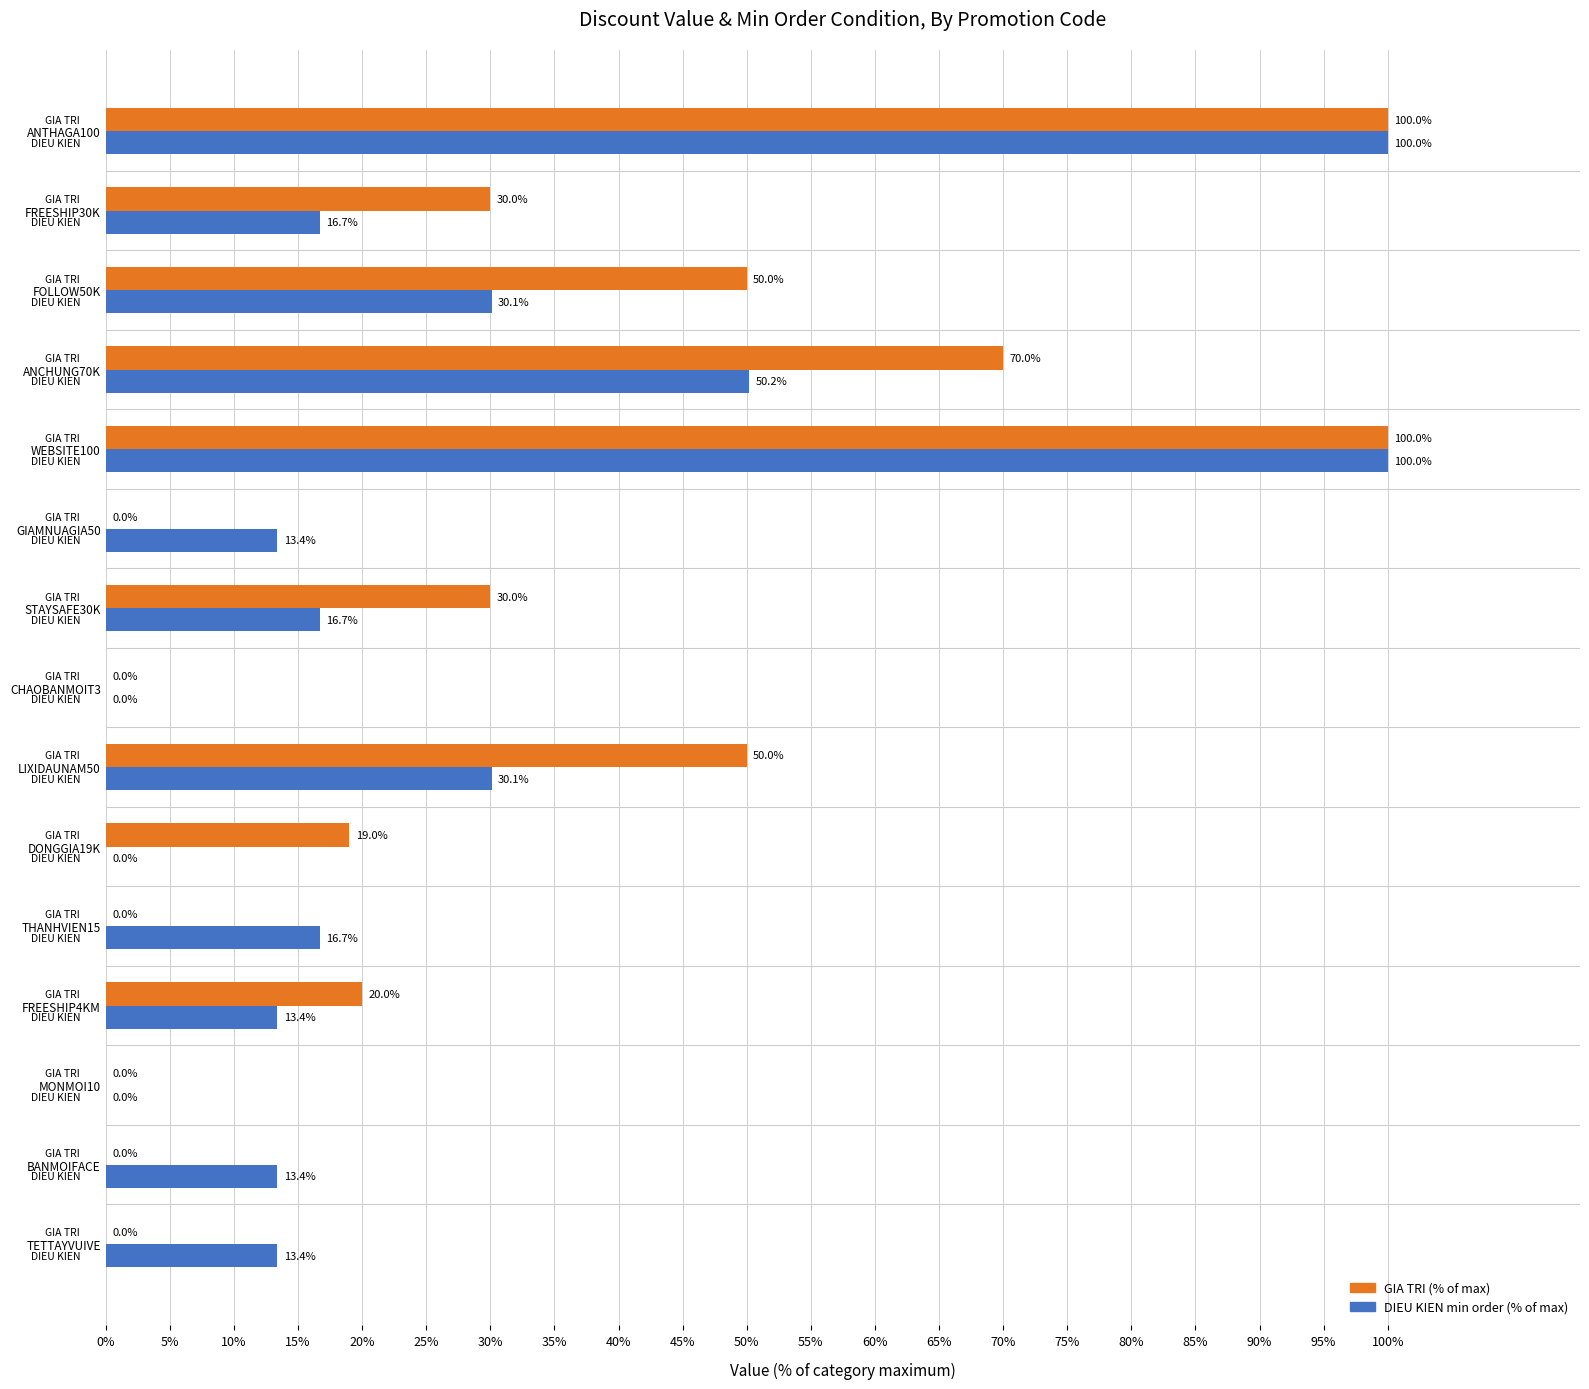

Between THANHVIEN15 and LIXIDAUNAM50, which series saw the biggest shift?

GIA TRI (% of max)